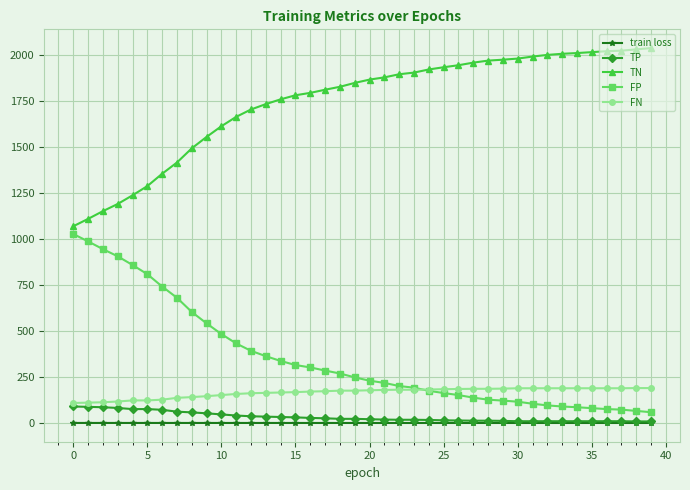

List the series in order of their peak value, lowest first.

train loss, TP, FN, FP, TN